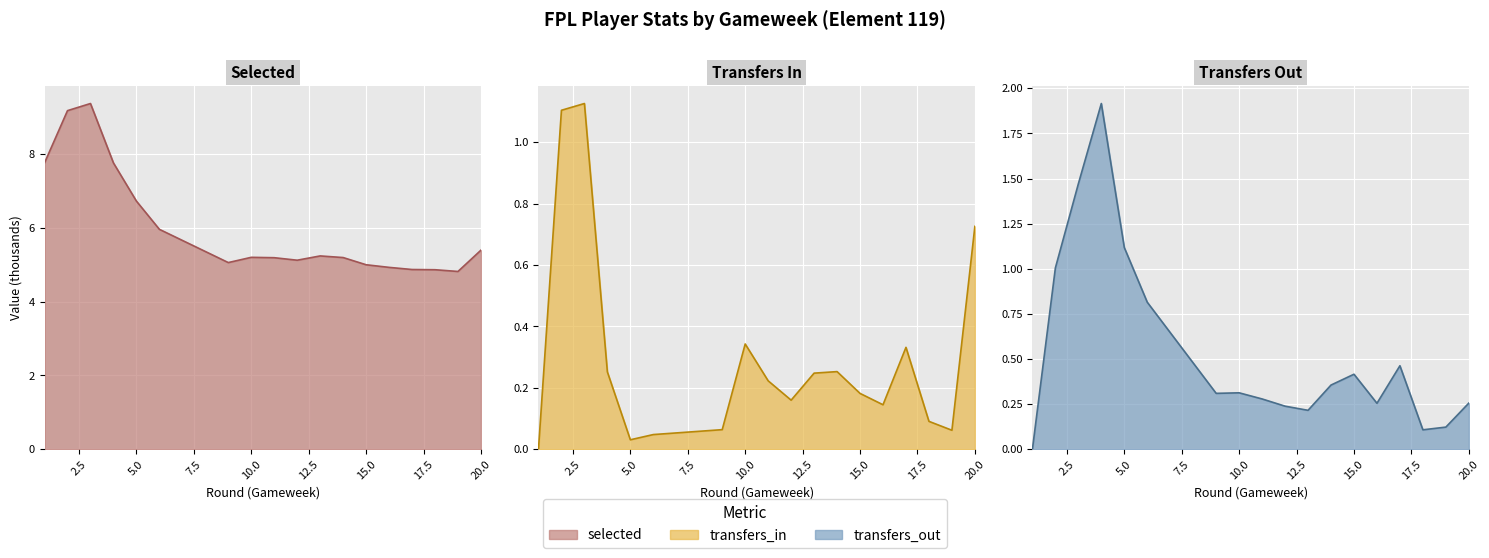

What value does the selected series have at 18?

4.9